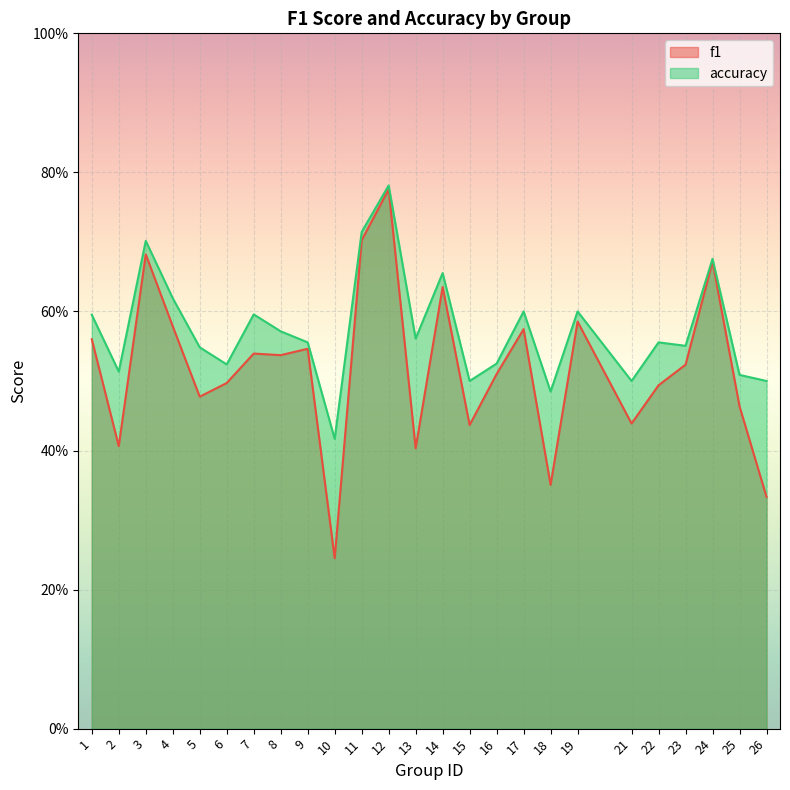

True or false: f1 and accuracy intersect in this chart.

False